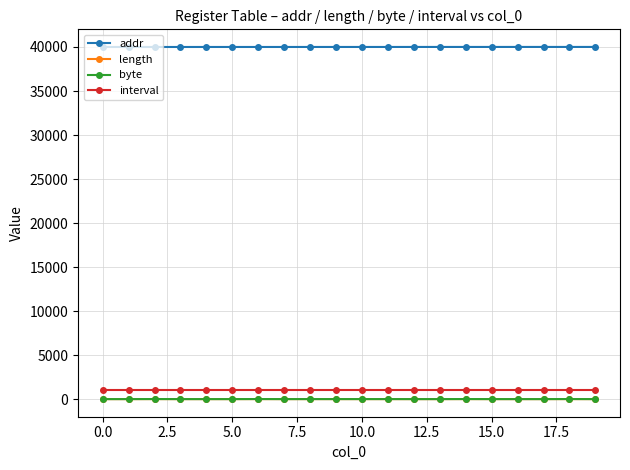

Is this an area chart (filled region under the line)?

No